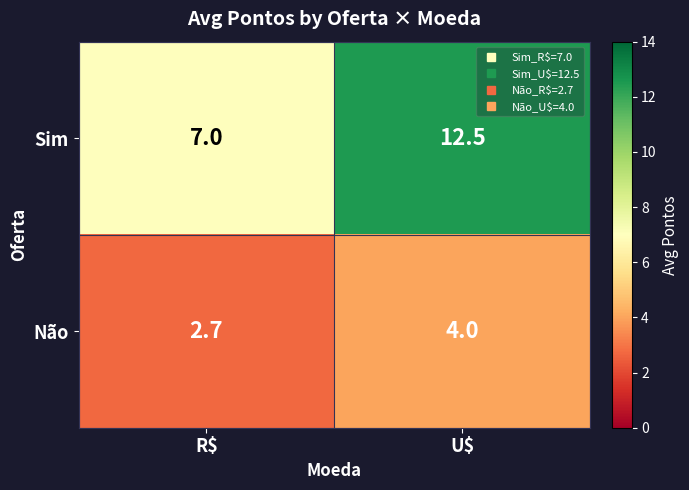

What is the difference between the highest and lowest values at U$?

8.5